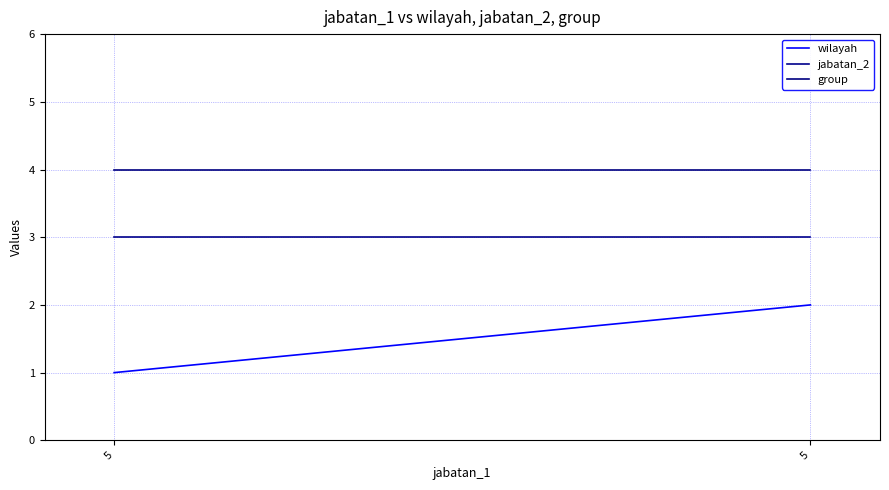

Is it true that jabatan_2 equals 3 at 5?

True